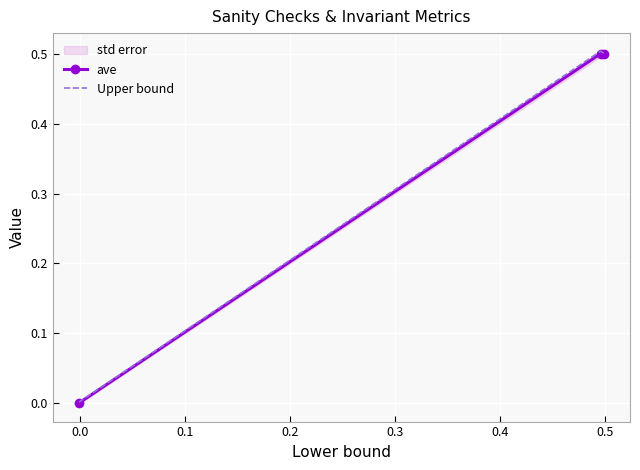

List the series in order of their peak value, highest first.

Upper bound, ave